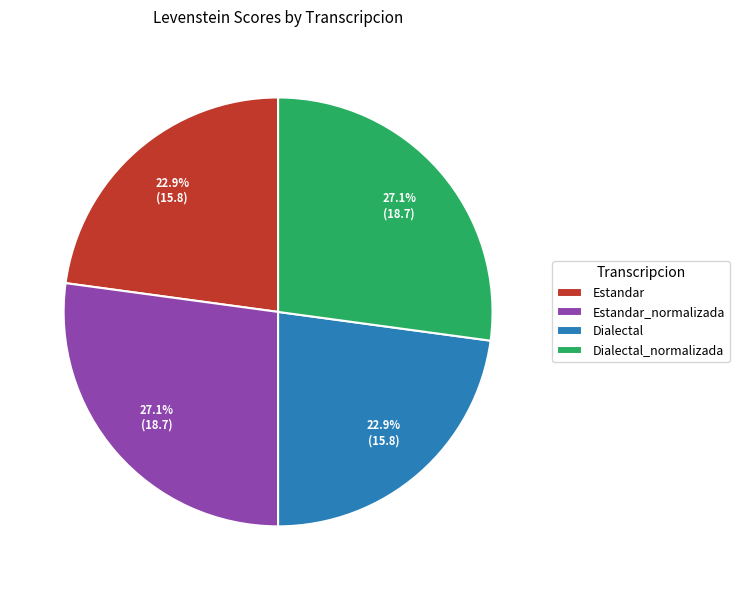

What percentage is NOT represented by Estandar_normalizada?

72.9%